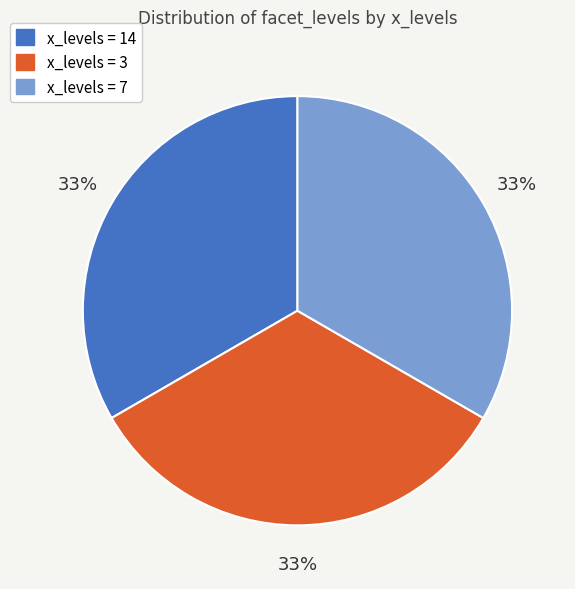

Is there a majority slice in this chart?

No